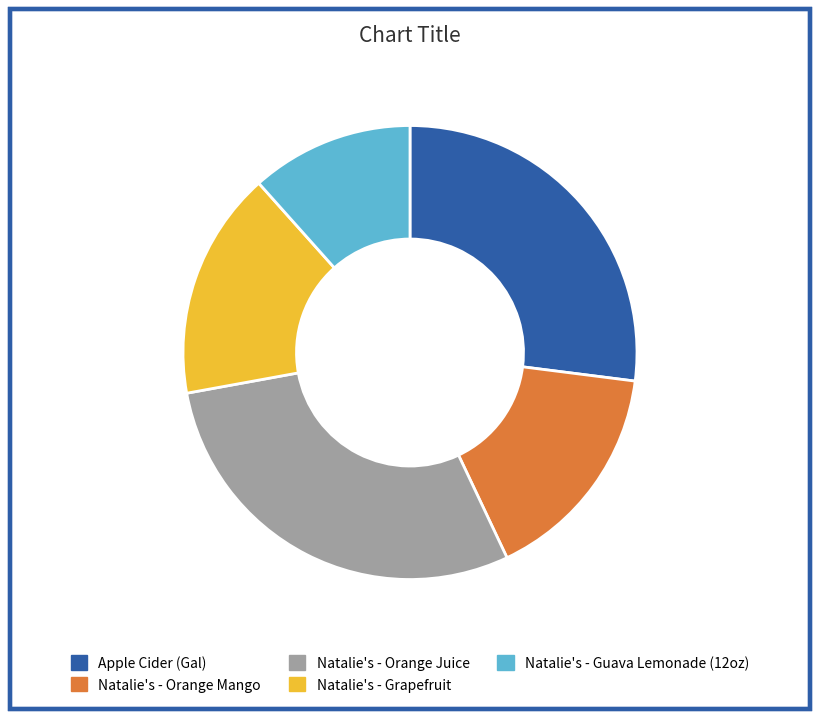

Which category has the biggest portion of the pie?

Natalie's - Orange Juice